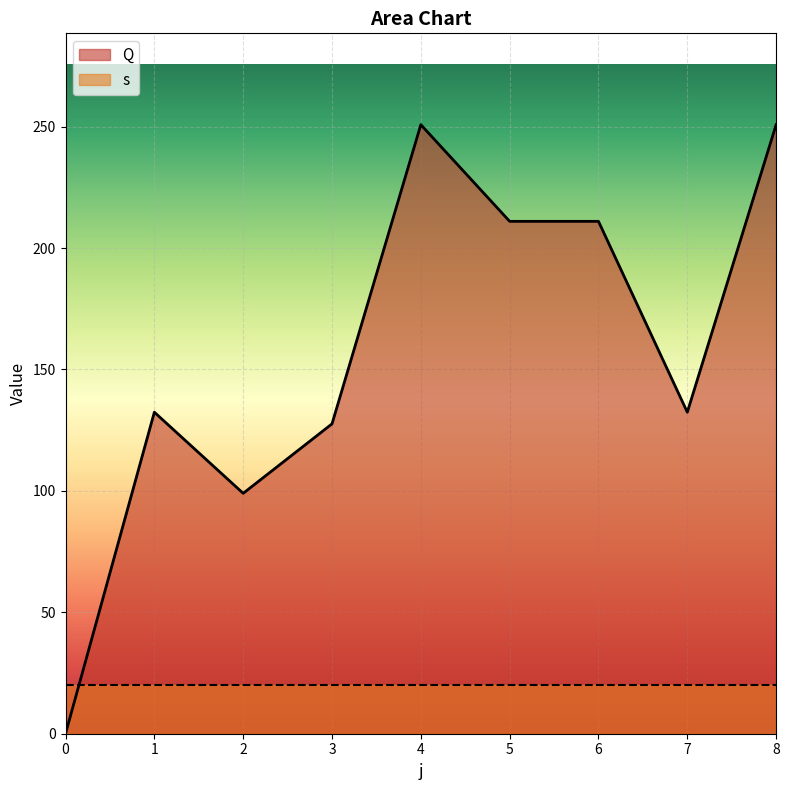

Rank the categories by value from highest to lowest.

4, 8, 5, 6, 1, 7, 3, 2, 0